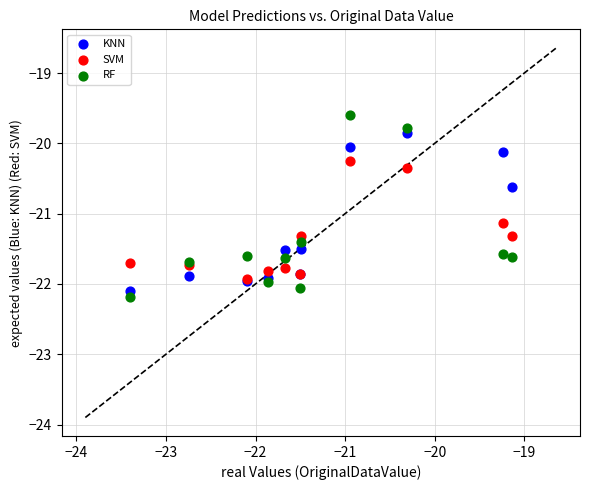

In the SVM series, what Y value is closest to -21?

-21.1